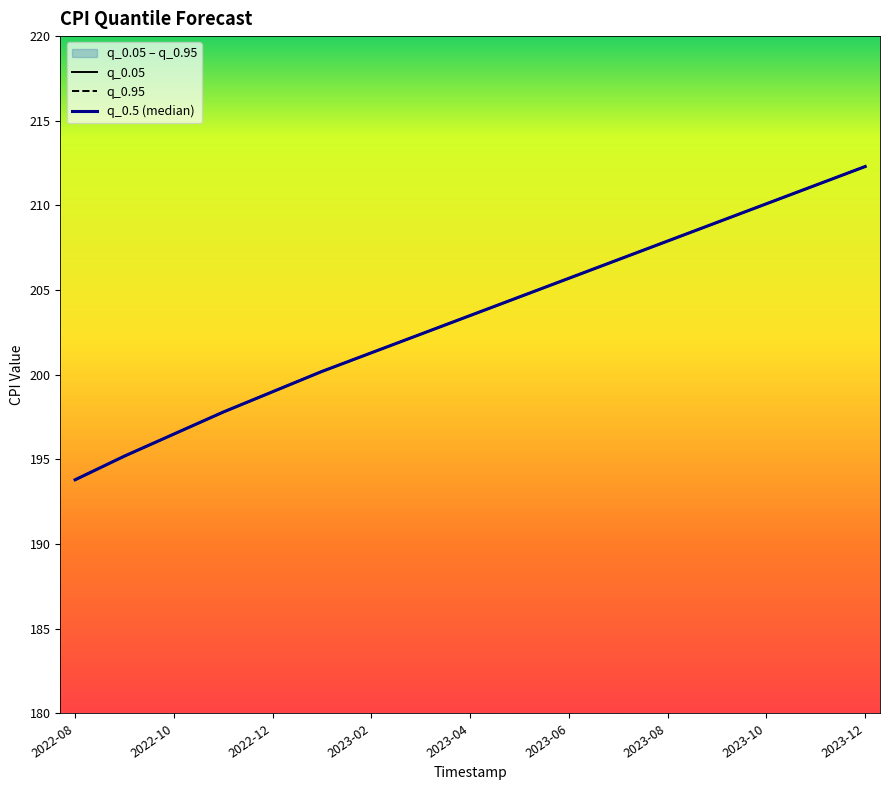

True or false: q_0.95 and q_0.05 intersect in this chart.

False